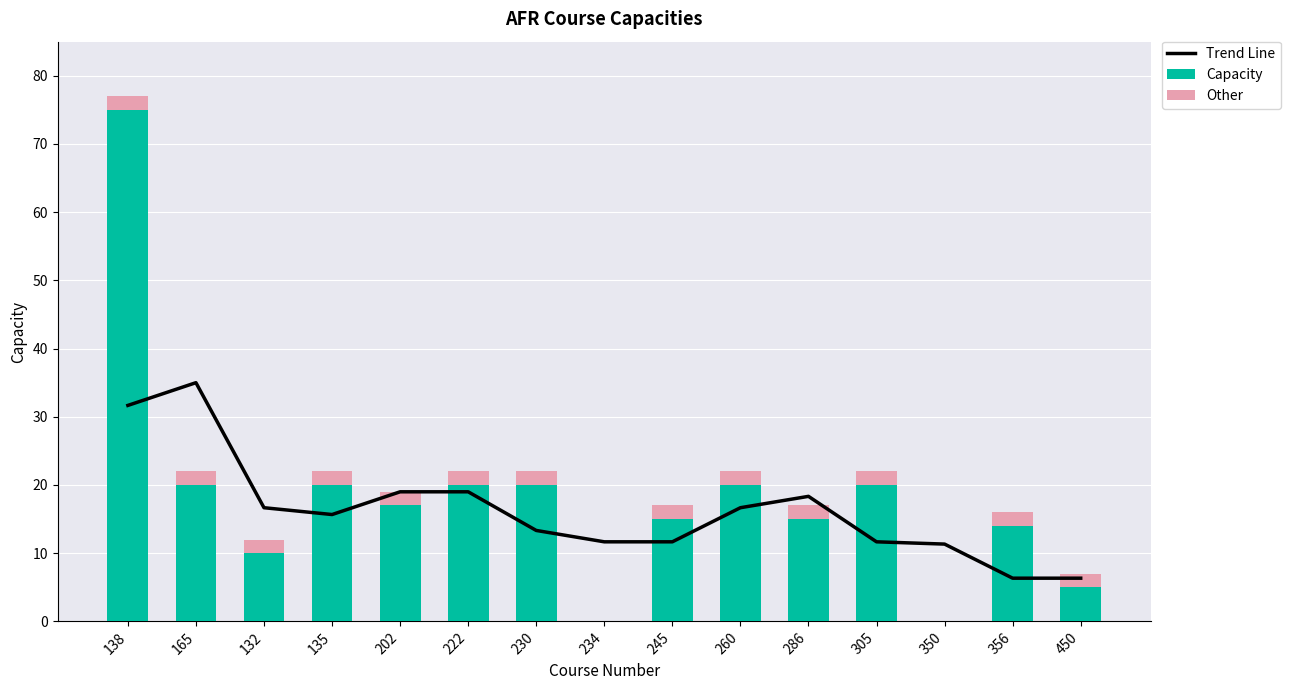

What is the label of the 8th bar from the right?

234